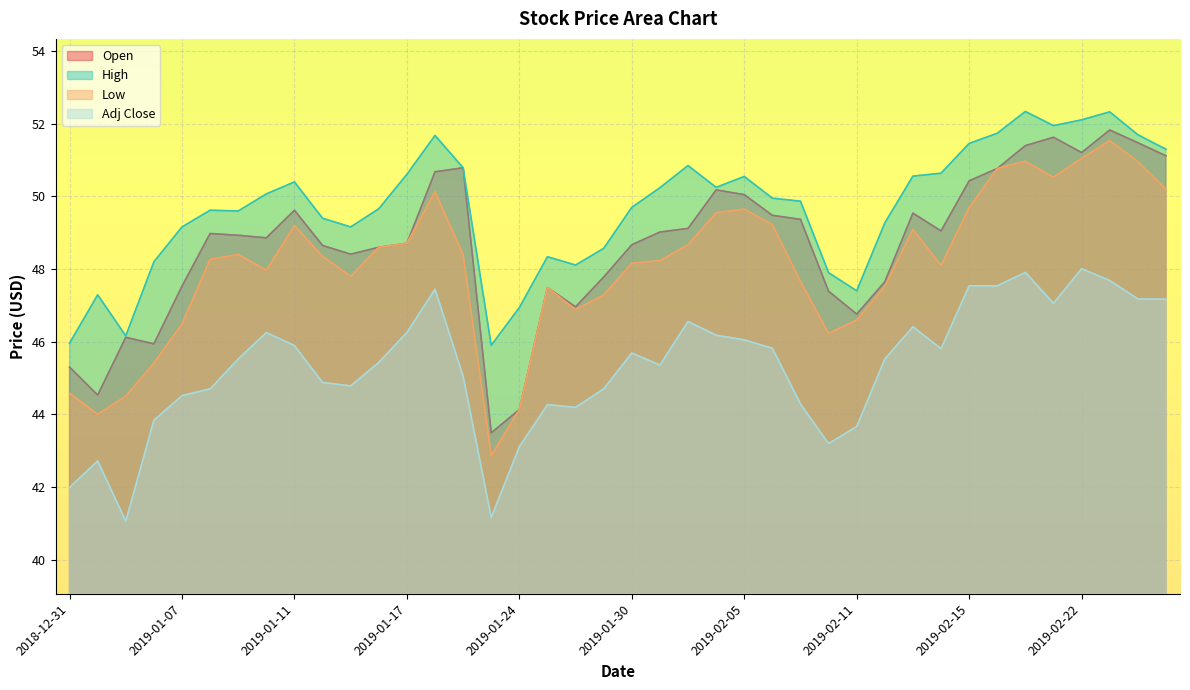

How many series are shown in this chart?

4